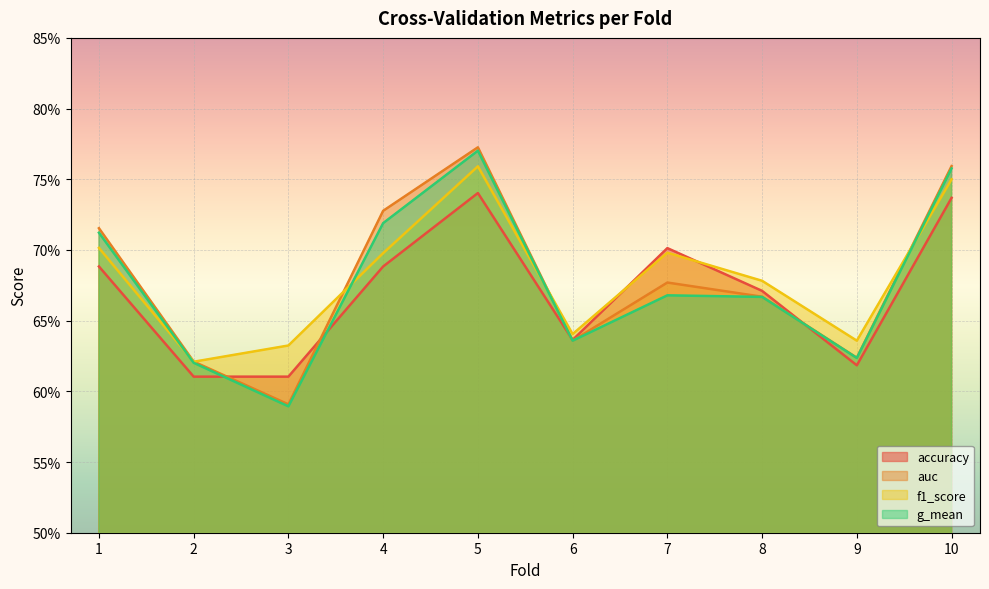

Is it true that f1_score equals 0.7 at 10?

True